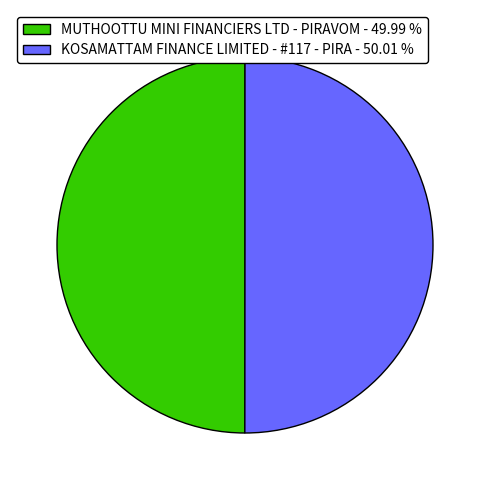

How many slices are in this pie chart?

2